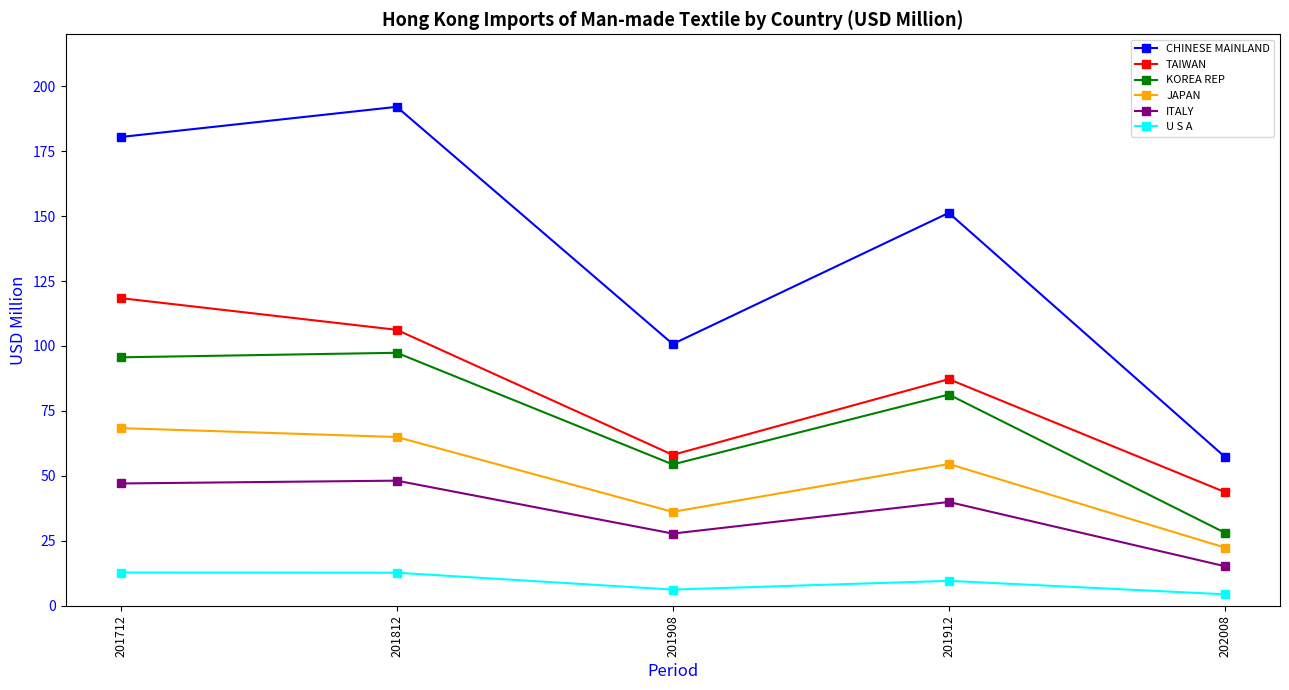

Is the value of TAIWAN at 201908 greater than the value of ITALY at 201812?

Yes